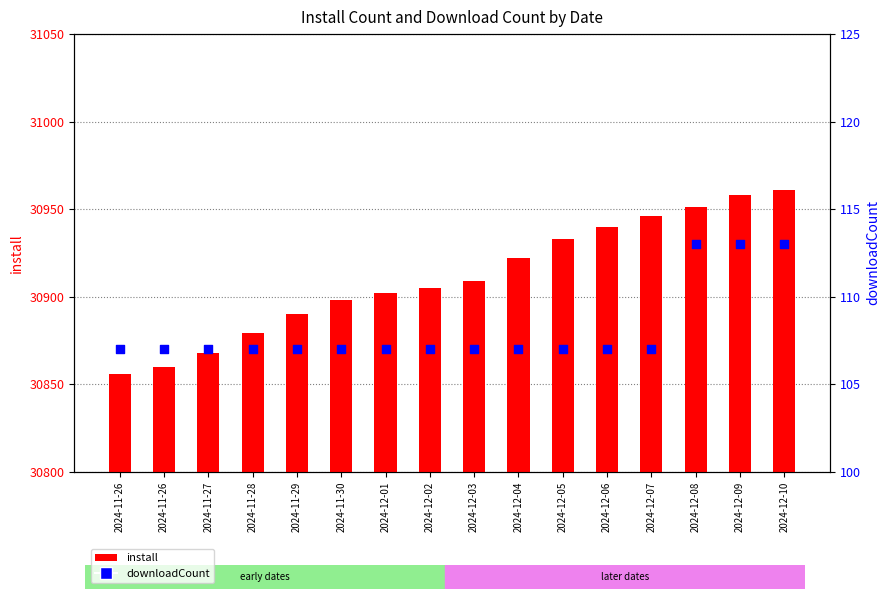

Which series has the largest total across all categories?

install